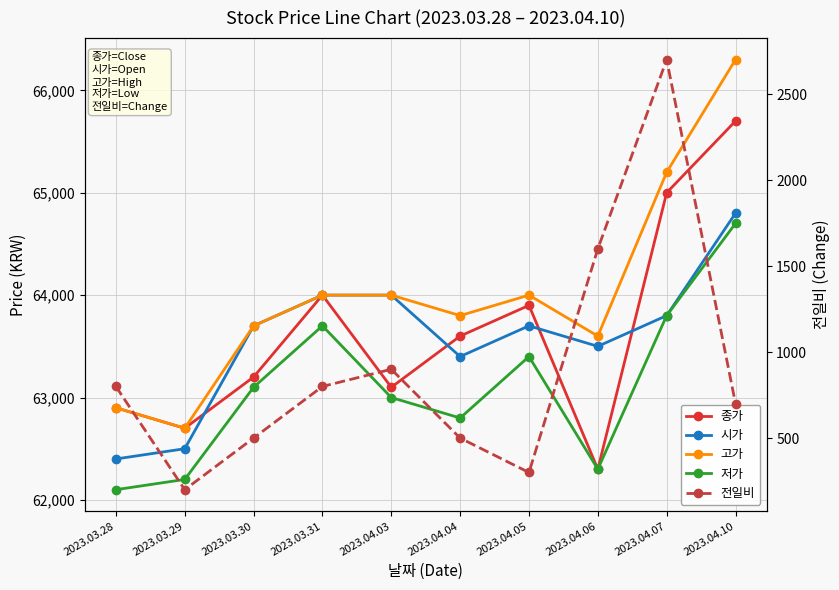

What is the label of the 4th point from the left?

2023.03.31